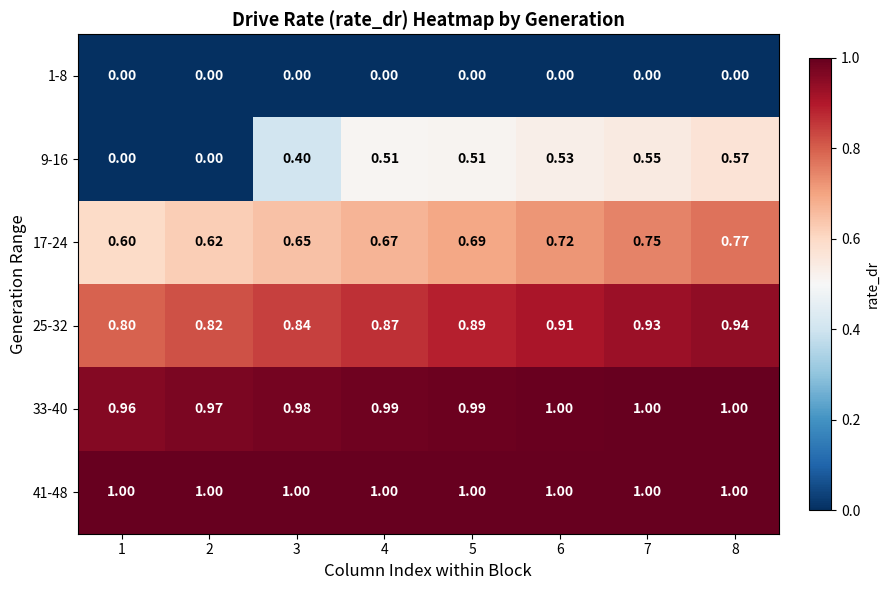

Is the value of 33-40 at 4 greater than the value of 9-16 at 5?

Yes